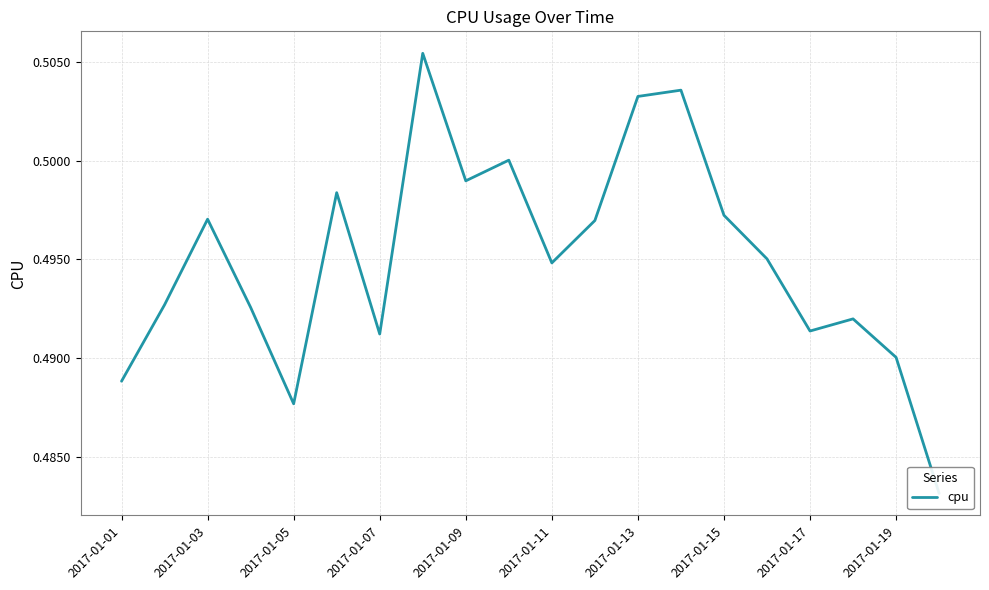

What is the sum of all values?

9.9